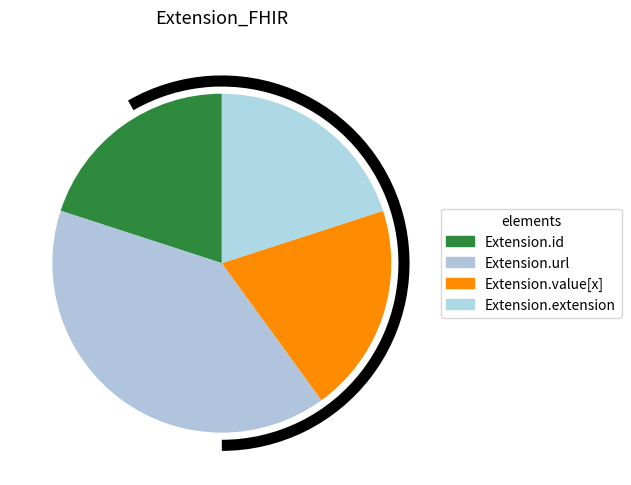

Which category has the biggest portion of the pie?

Extension.url